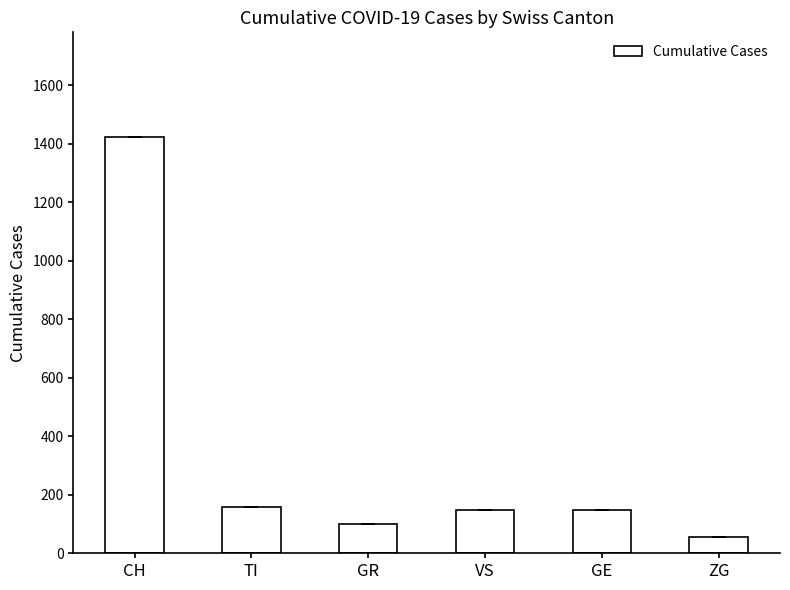

What is the change in value from CH to ZG?

-1368